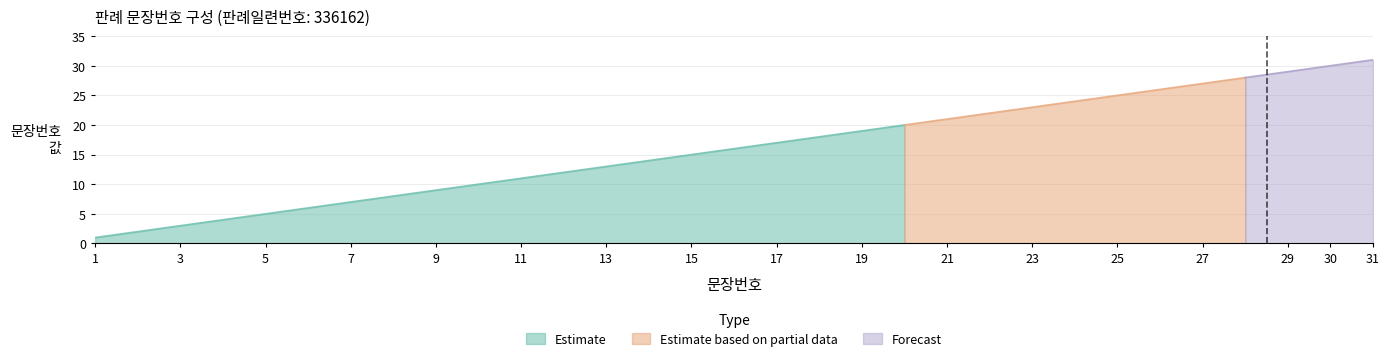

What is the maximum value for Estimate?

20